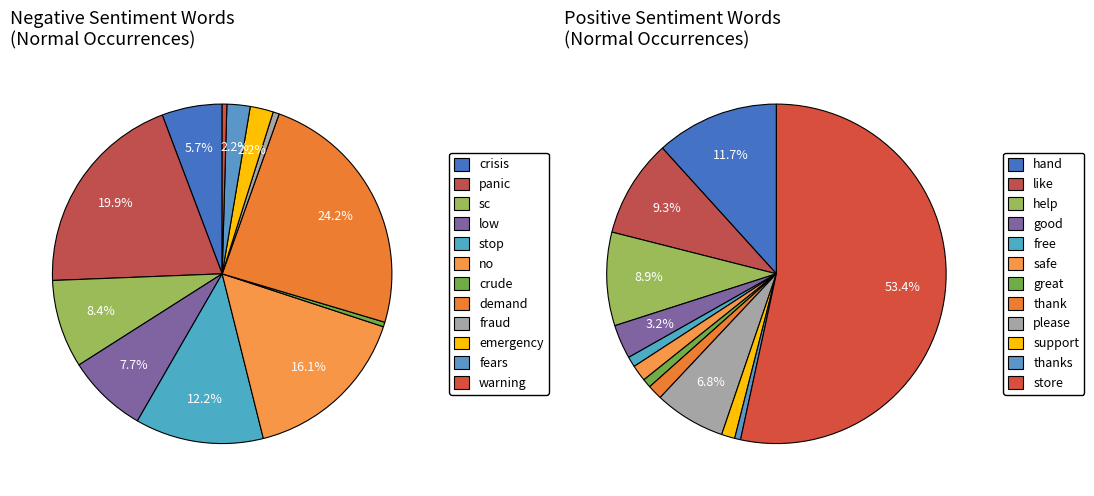

Which category has the biggest portion of the pie?

demand